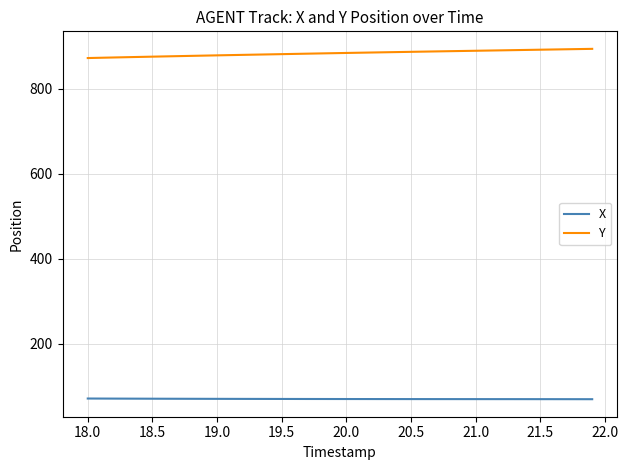

Which series has the largest total across all categories?

Y